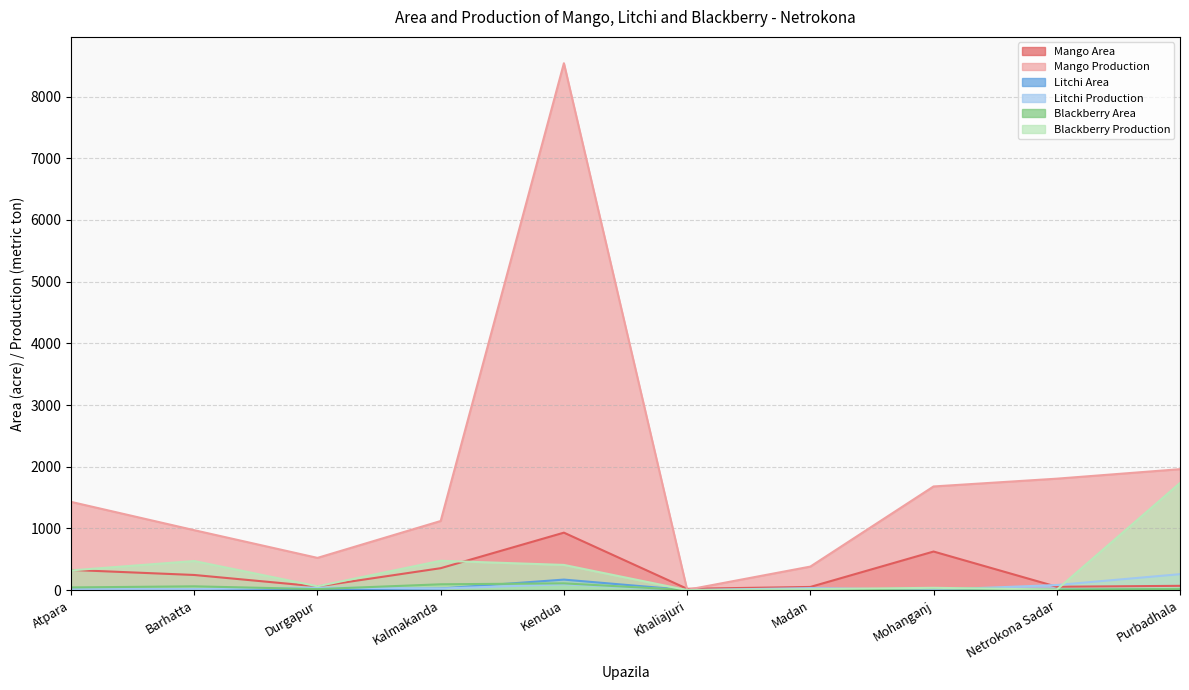

What is the total value across all series at Kendua?

10252